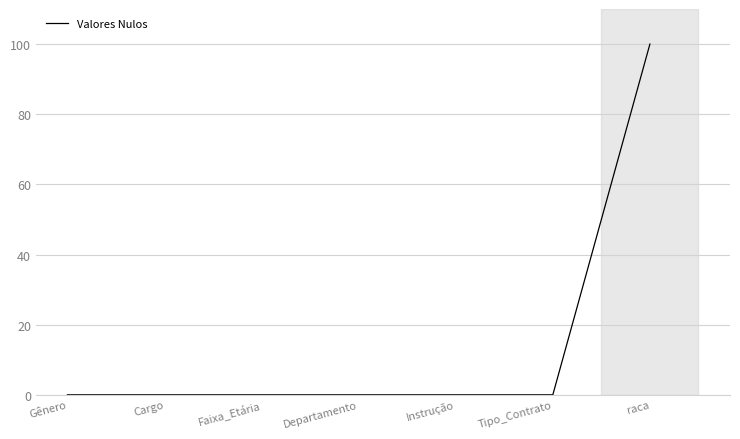

Which label corresponds to the largest value in the chart?

raca